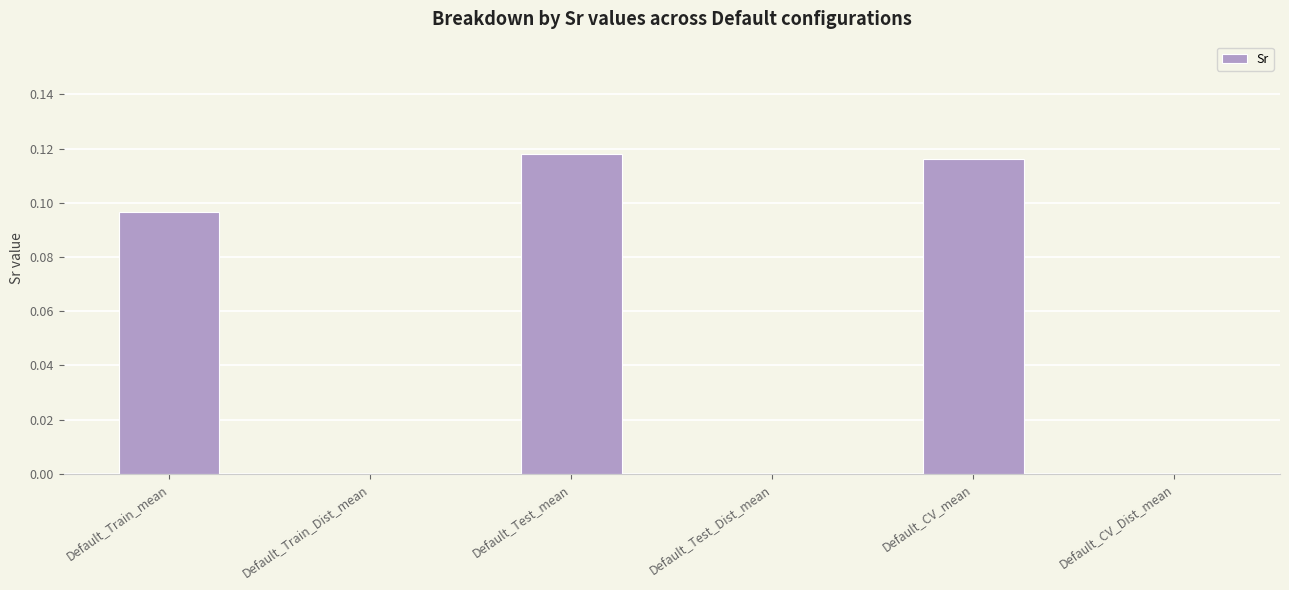

What is the sum of all values?

0.3